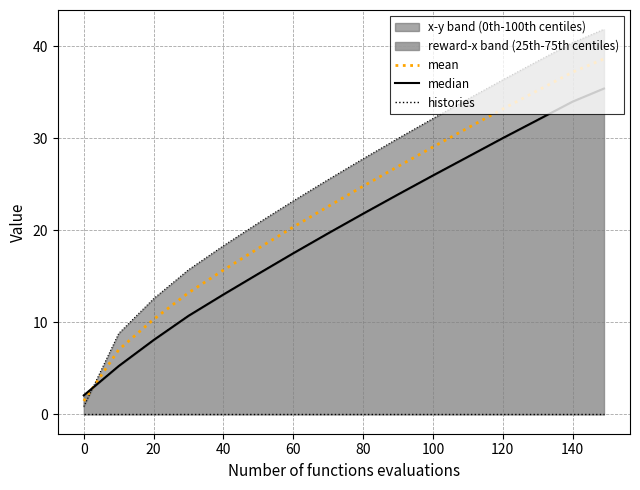

What is the maximum value for mean?

38.6